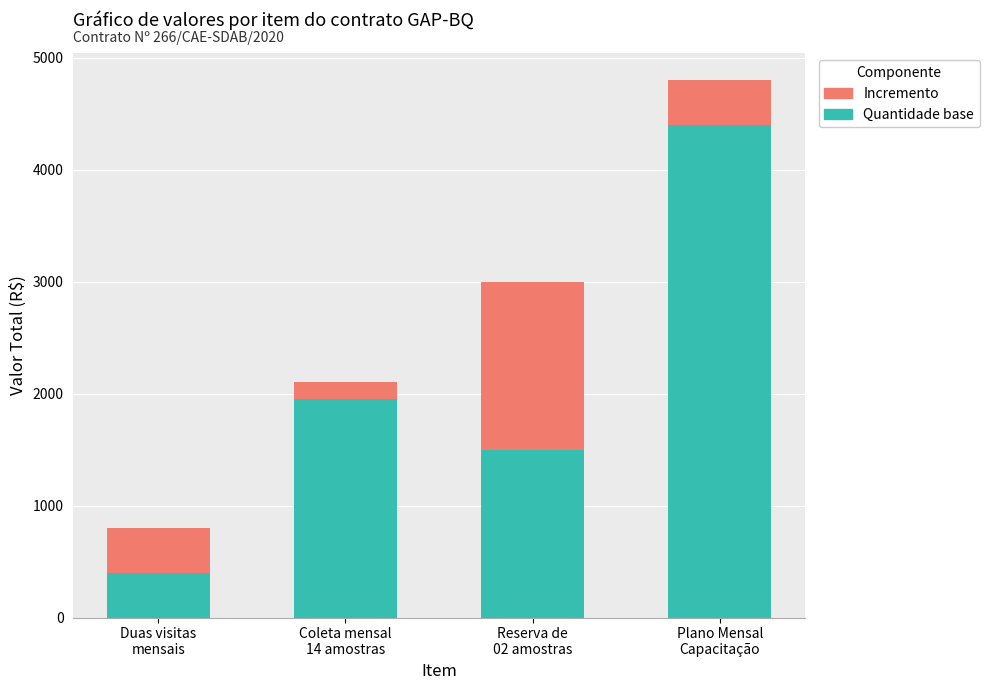

How many bars are there in total?

4